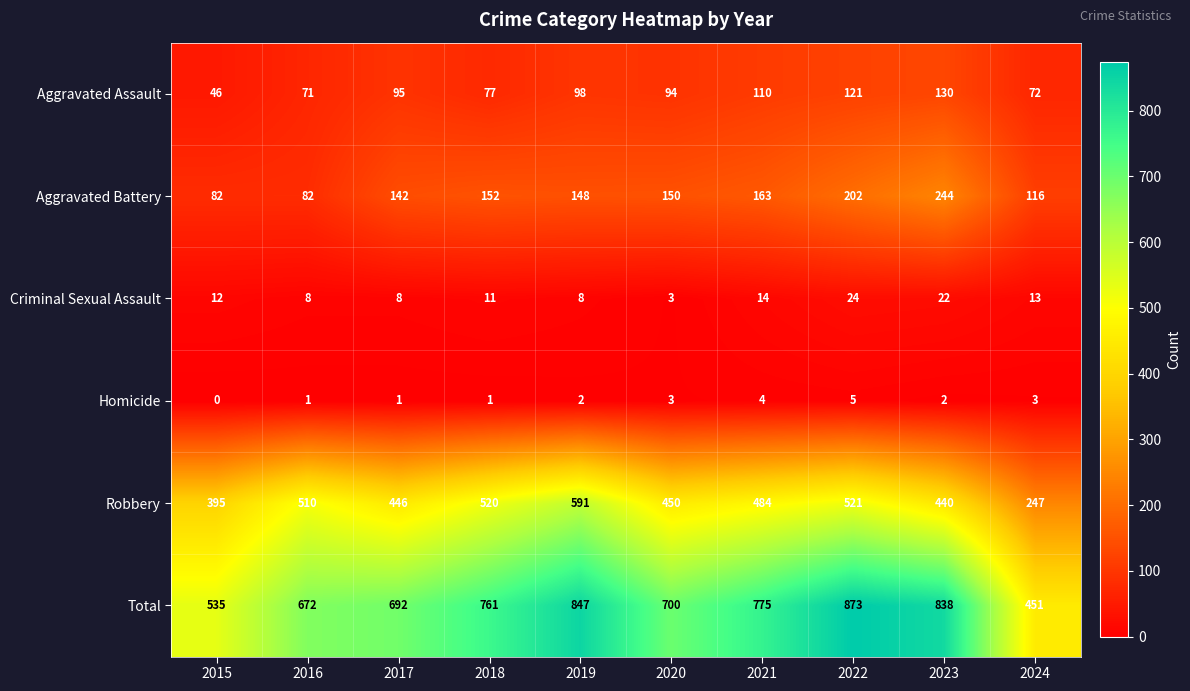

The value of Aggravated Assault at 2019 is 98. True or false?

True